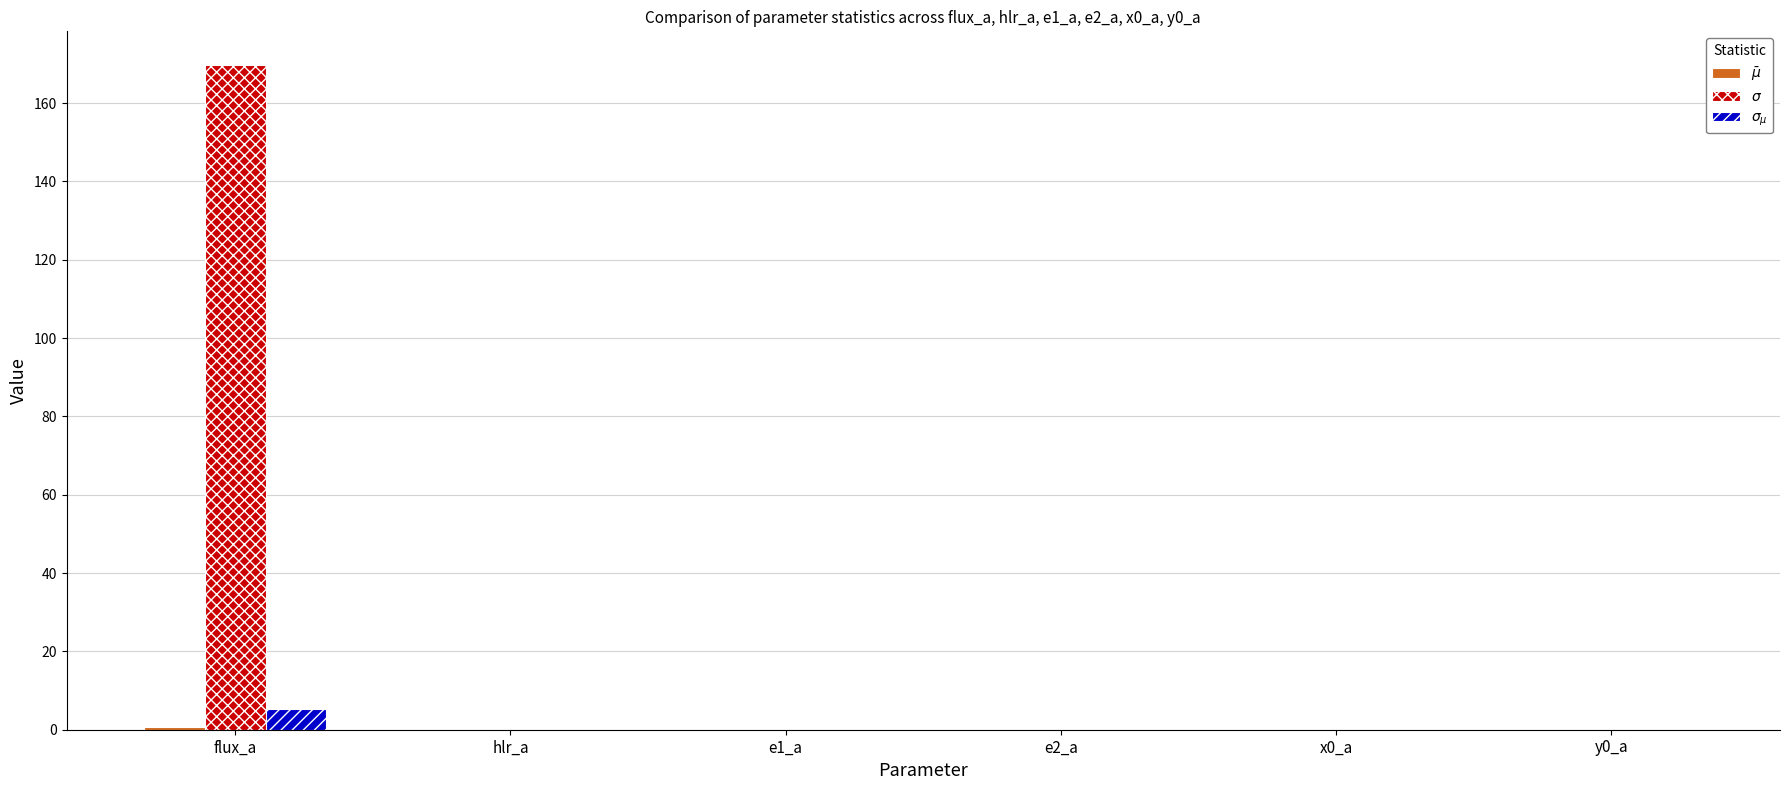

At which category is the sum across all series the highest?

flux_a